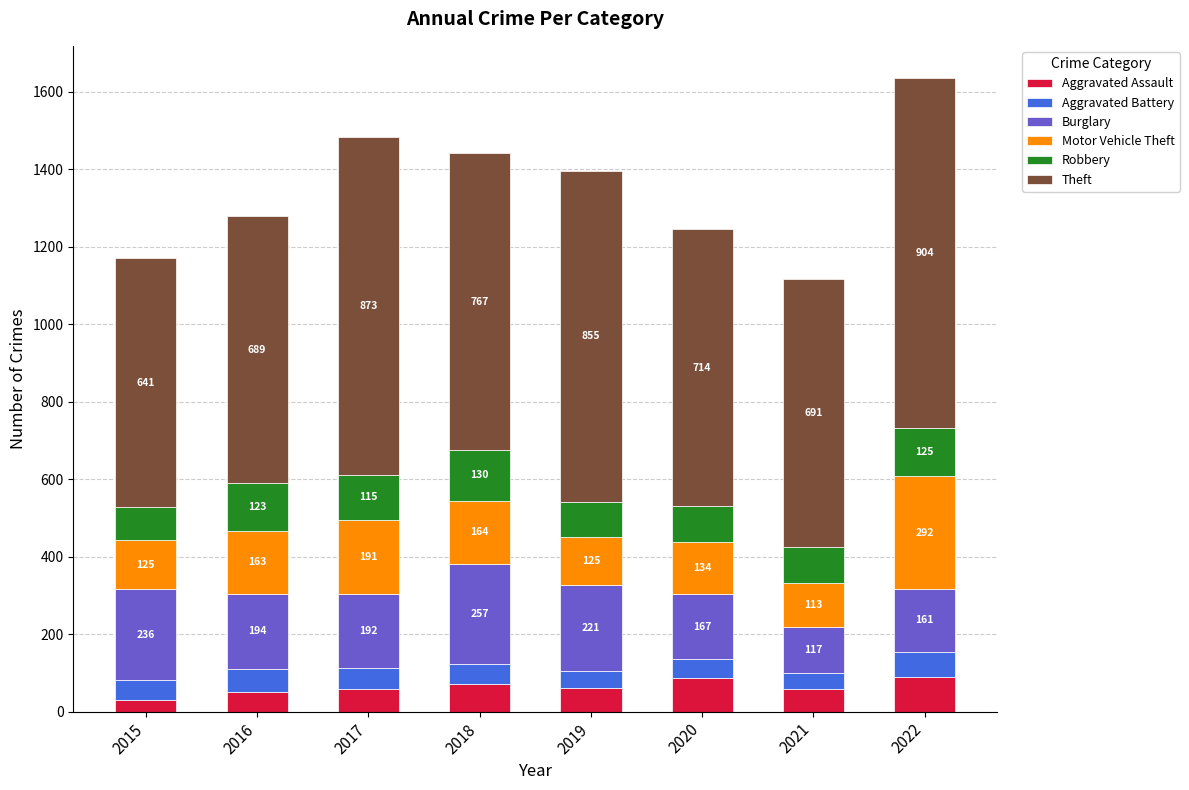

What is the highest value of the Aggravated Assault series?

89